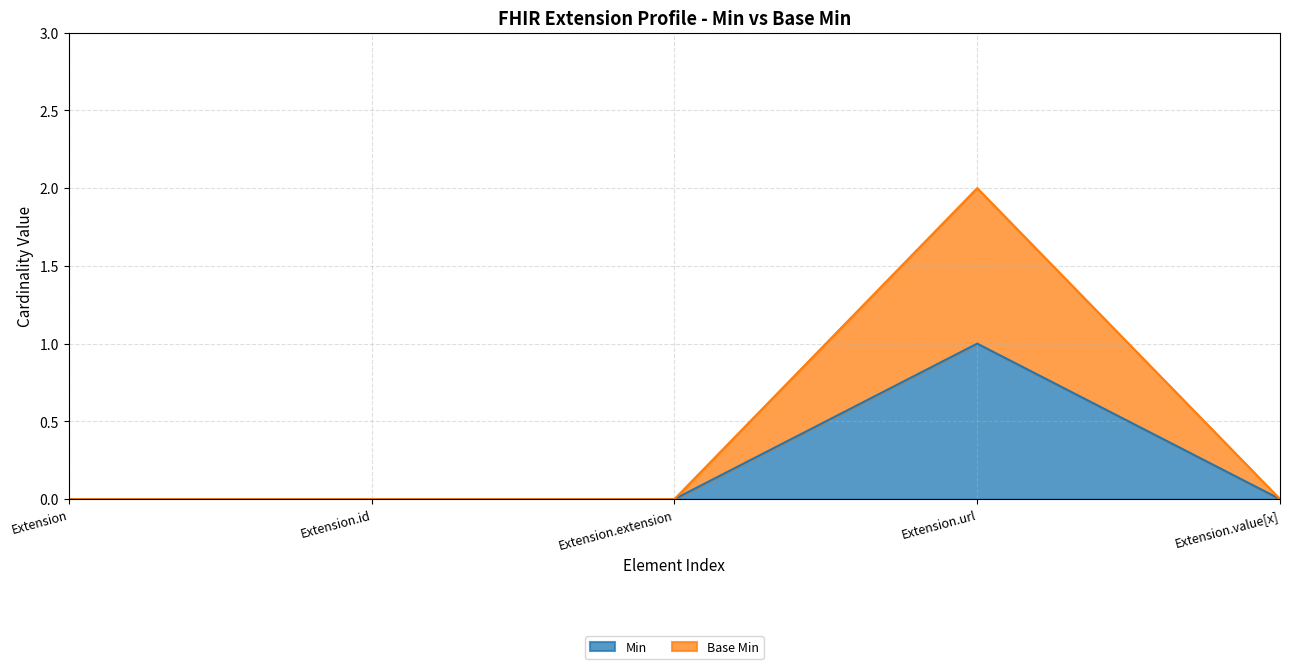

Count the Min values in the range 0 to 1.

5